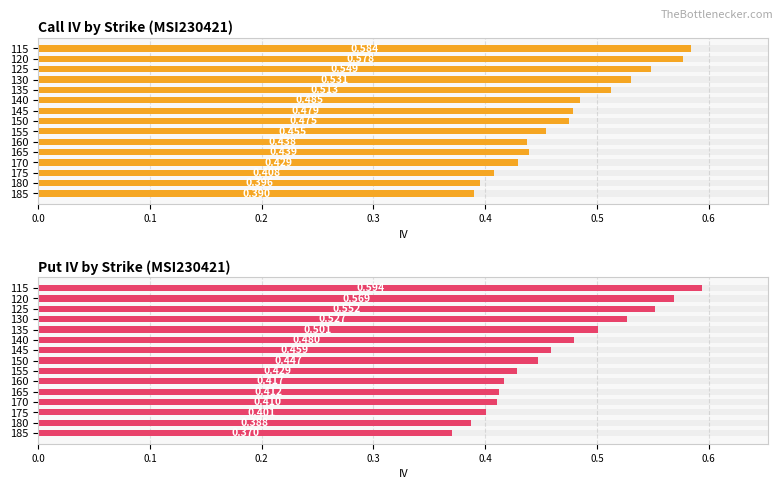

Read the Put IV by Strike (MSI230421) value at 185.

0.4